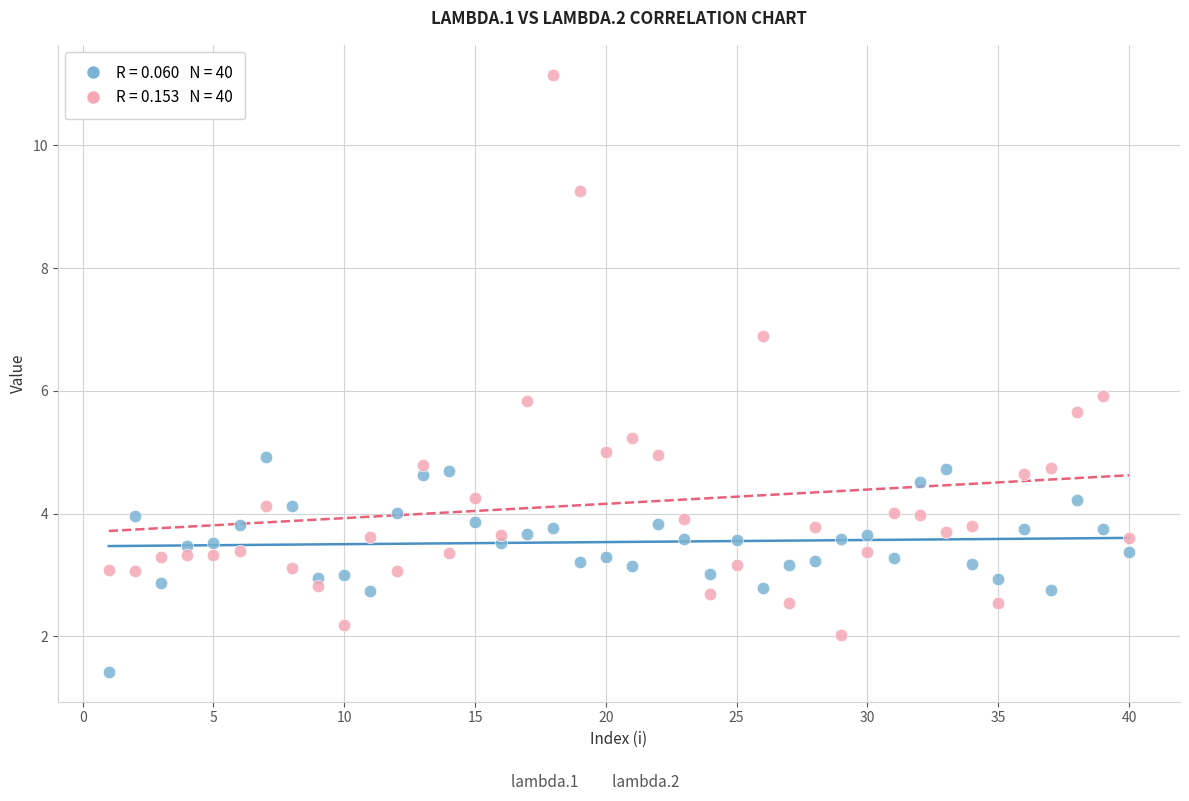

Across all data points, what is the range of X values (max minus min)?

39.0